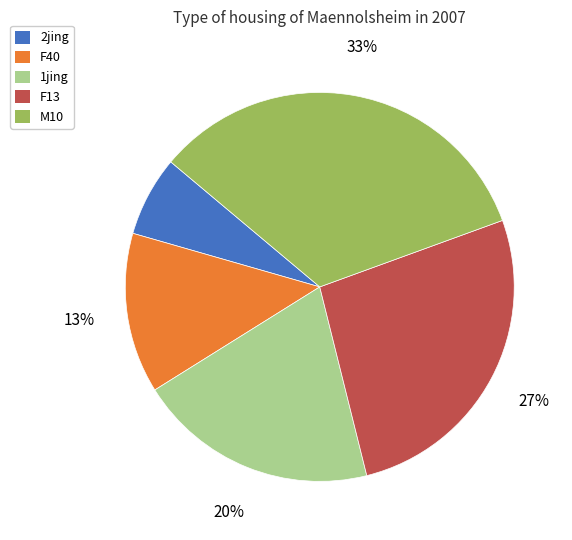

Rank the categories by value from highest to lowest.

M10, F13, 1jing, F40, 2jing